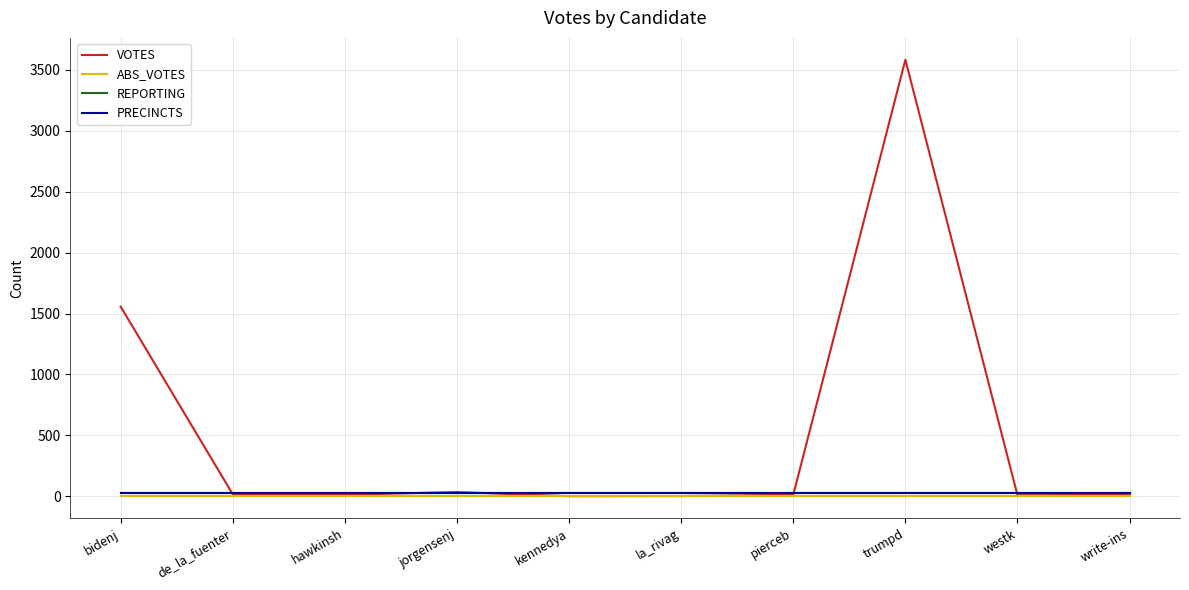

What is the difference between the maximum and second lowest values in the VOTES series?

3581